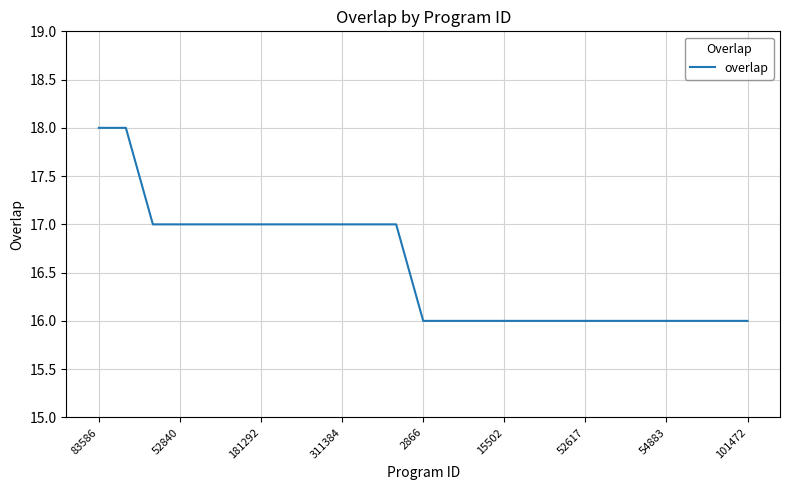

What is the greatest value displayed?

18